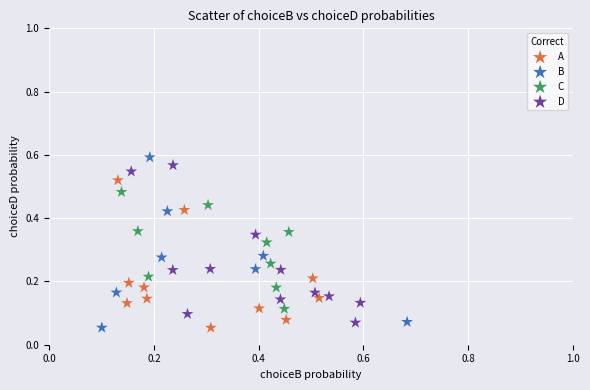

Which series has the largest Y range (max minus min)?

B